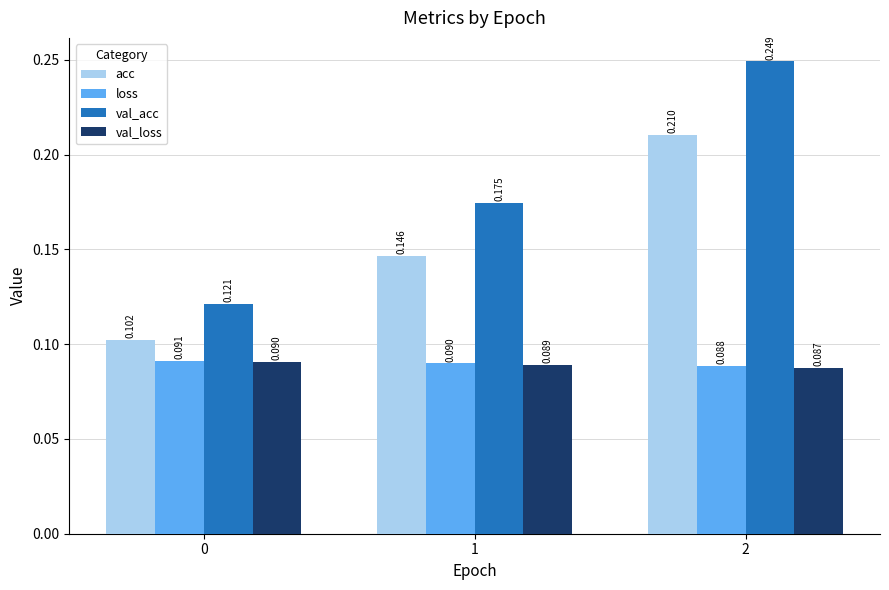

At 1, list the series in order from smallest to largest.

val_loss, loss, acc, val_acc